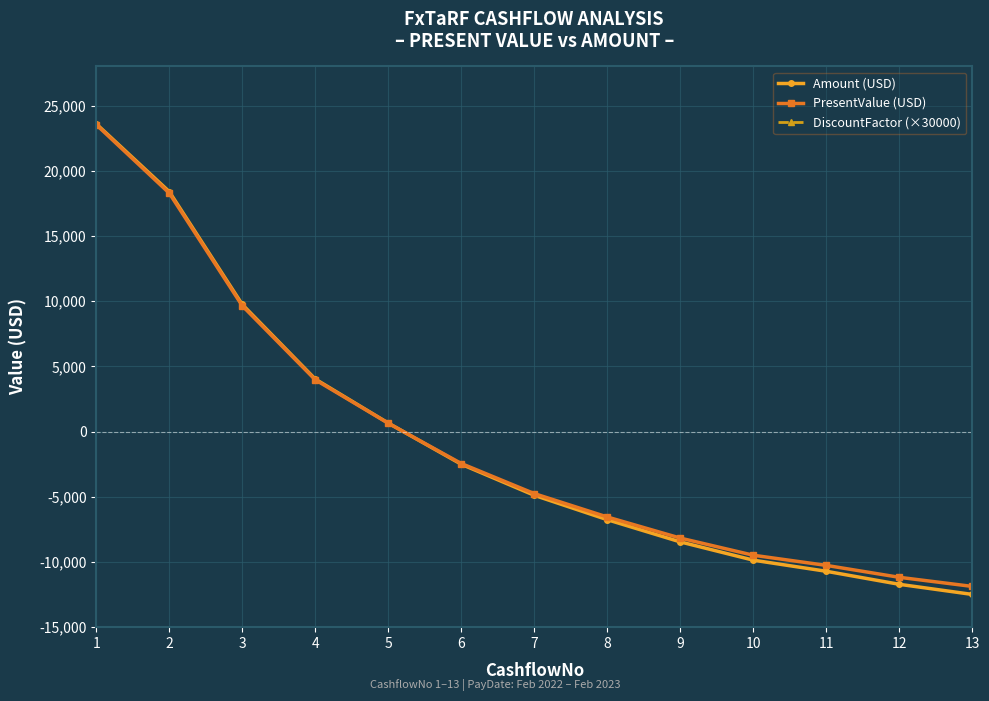

What is the value of the PresentValue (USD) point at the 11th from the left?

-10262.8